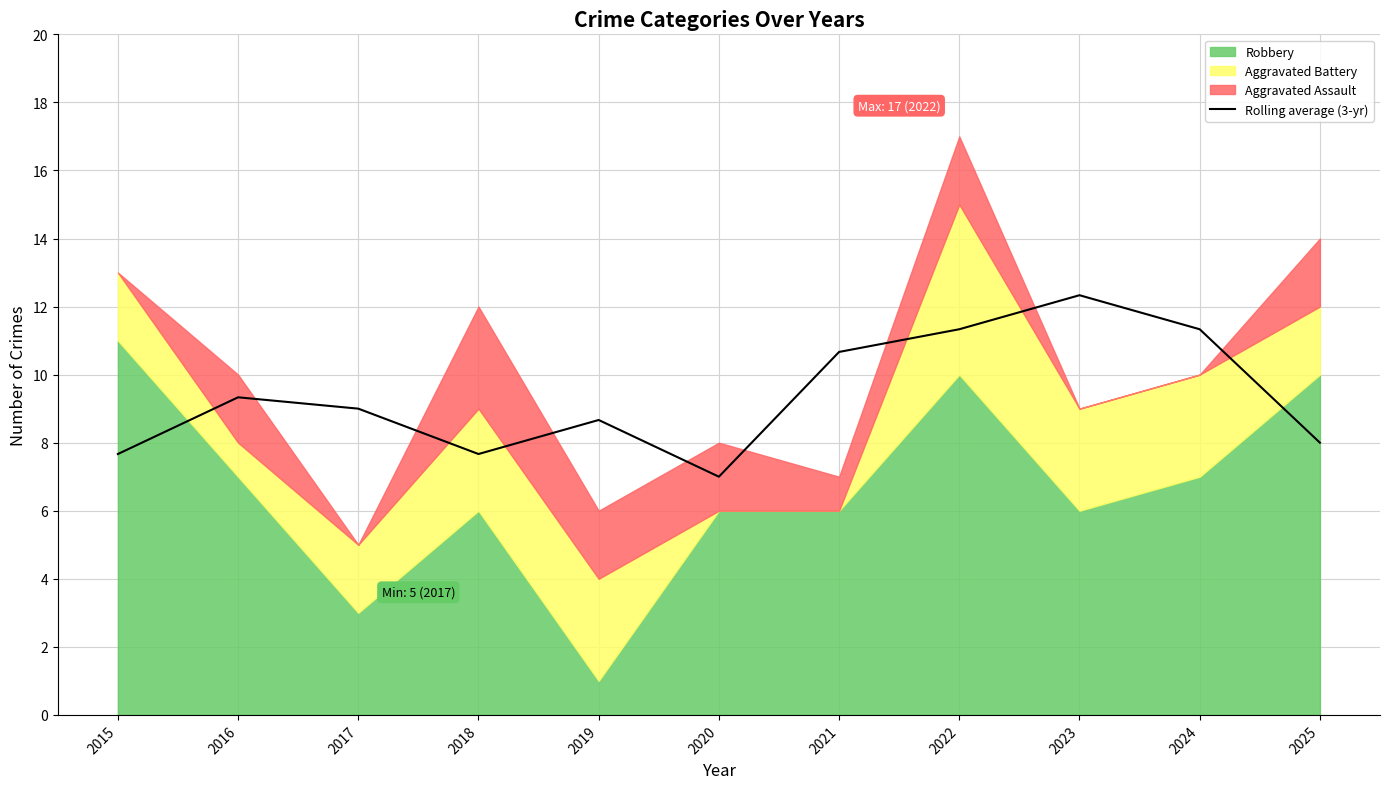

At which category does the data reach its first local valley?

2018